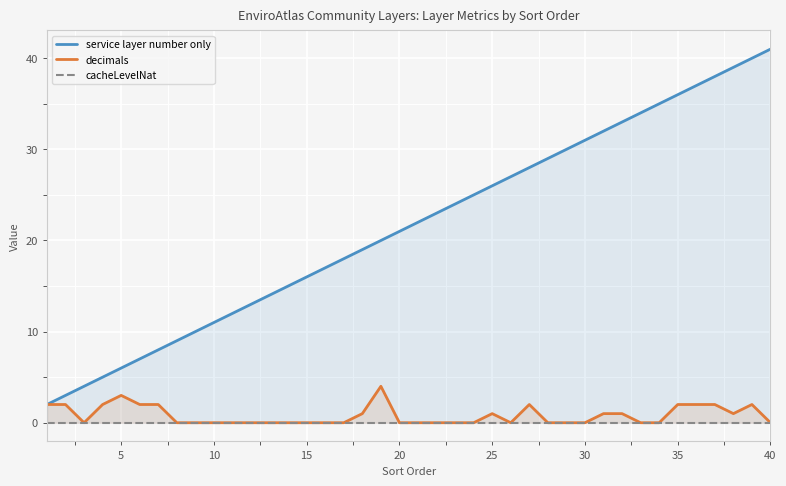

Which series has the largest total across all categories?

service layer number only